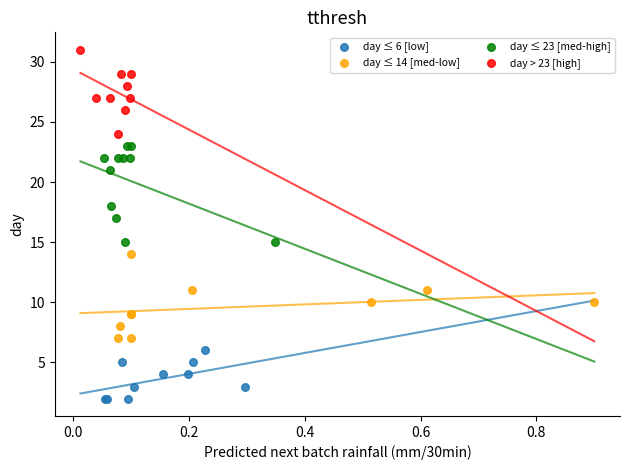

Which series contains the highest Y value?

day > 23 [high]